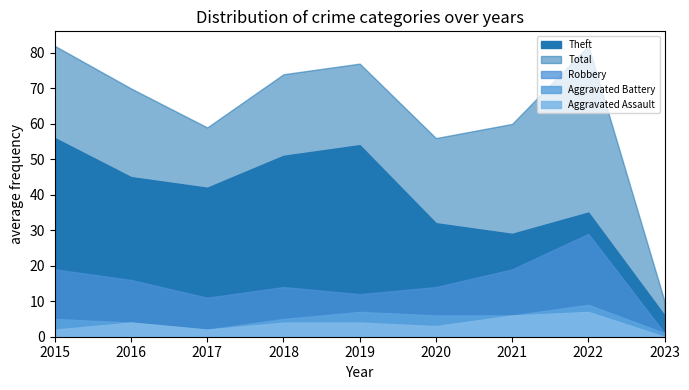

At 2017, list the series in order from smallest to largest.

Aggravated Assault, Aggravated Battery, Robbery, Theft, Total